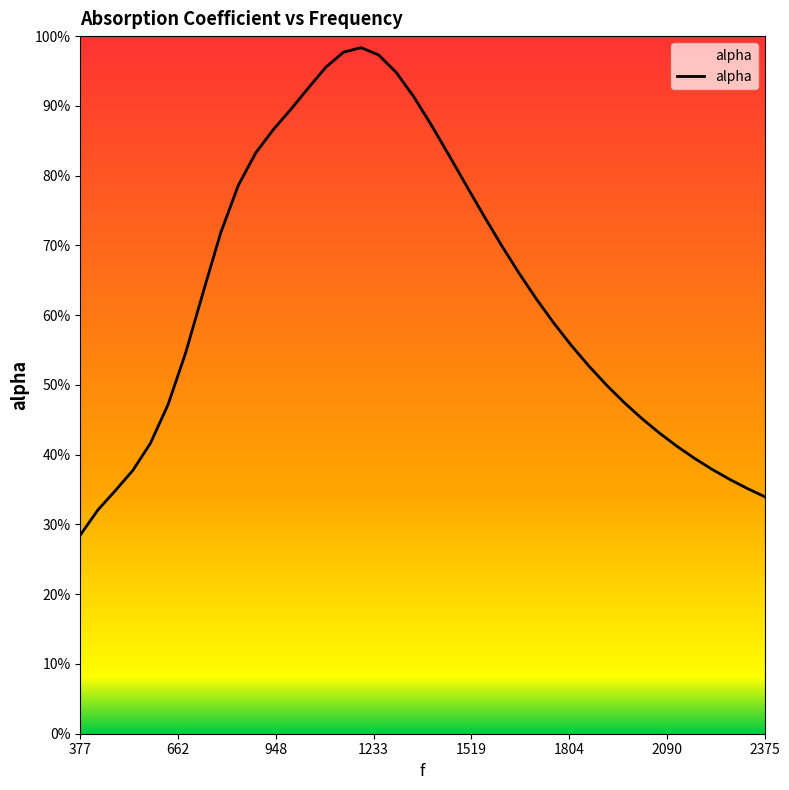

Is this an area chart (filled region under the line)?

Yes